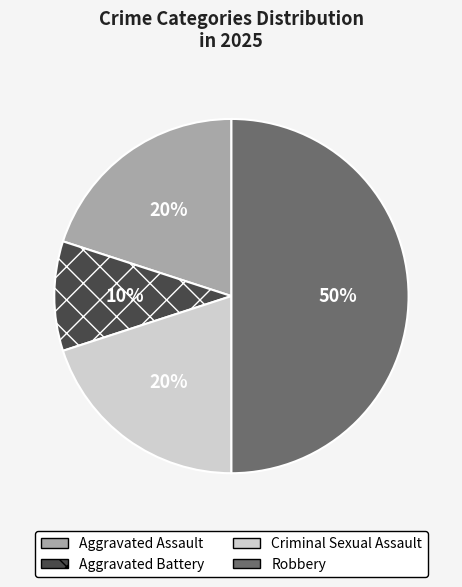

The Criminal Sexual Assault slice represents 10% of the pie. True or false?

False